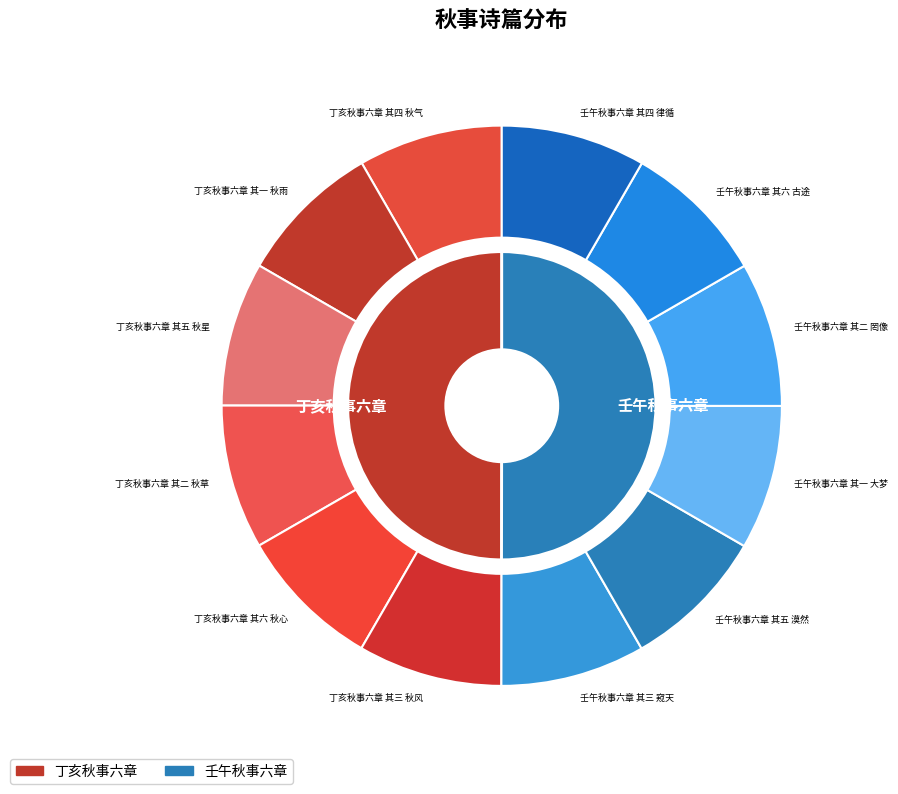

What is the largest slice in the pie chart?

壬午秋事六章 其六 古途